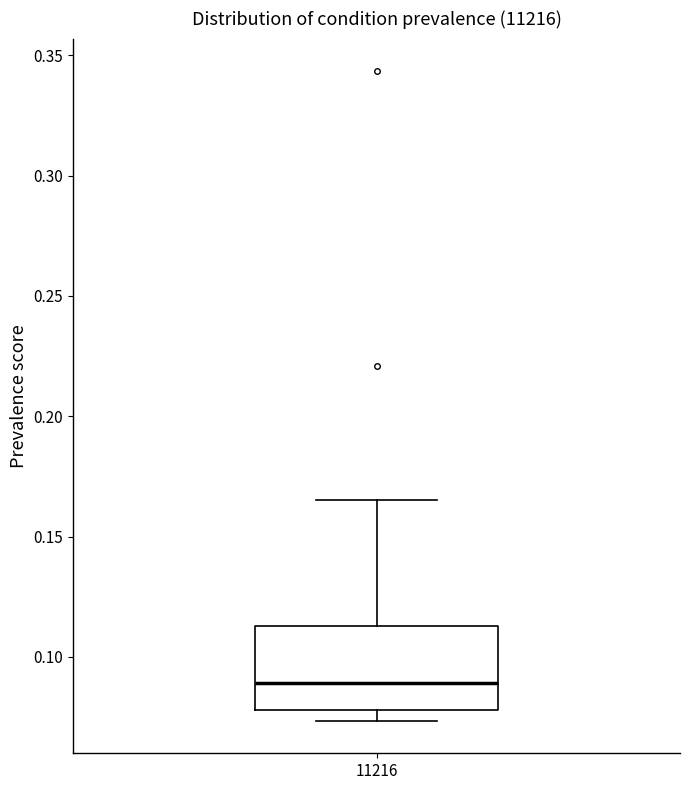

Transcribe this box plot: give where the median line is, the range the box spans, and where the two whiskers end, as read against the y-axis. The values are not printed on the chart, so give them approximately, as read against the axis.

median 0.090, box 0.080 to 0.115, whiskers 0.075 to 0.165